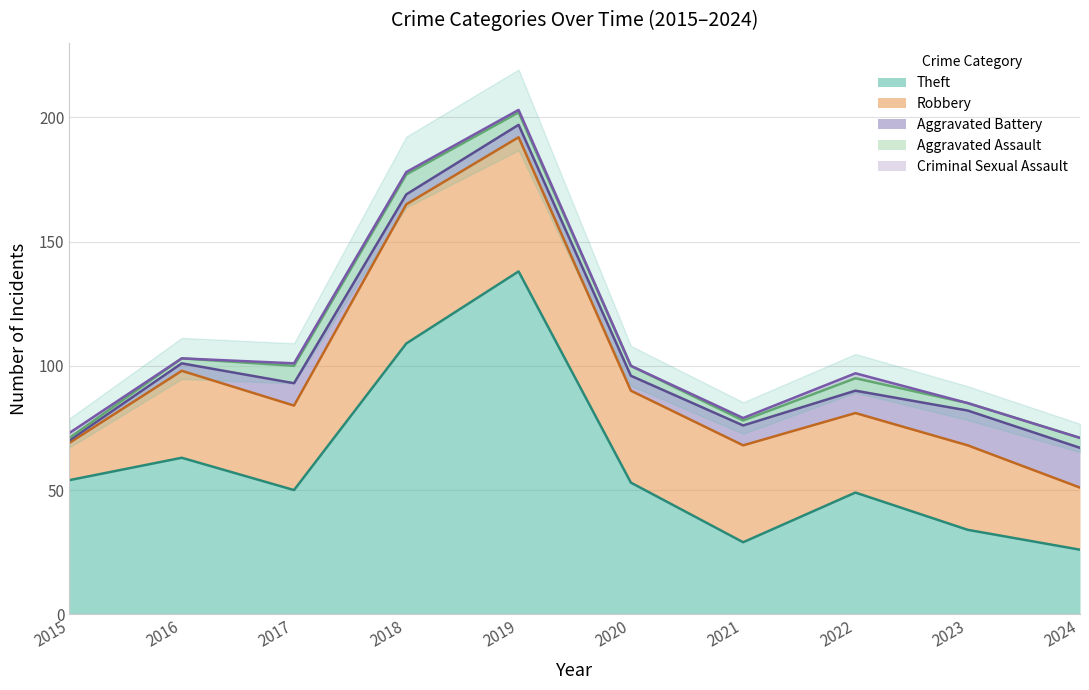

Which category has the highest value in the Theft series?

2019